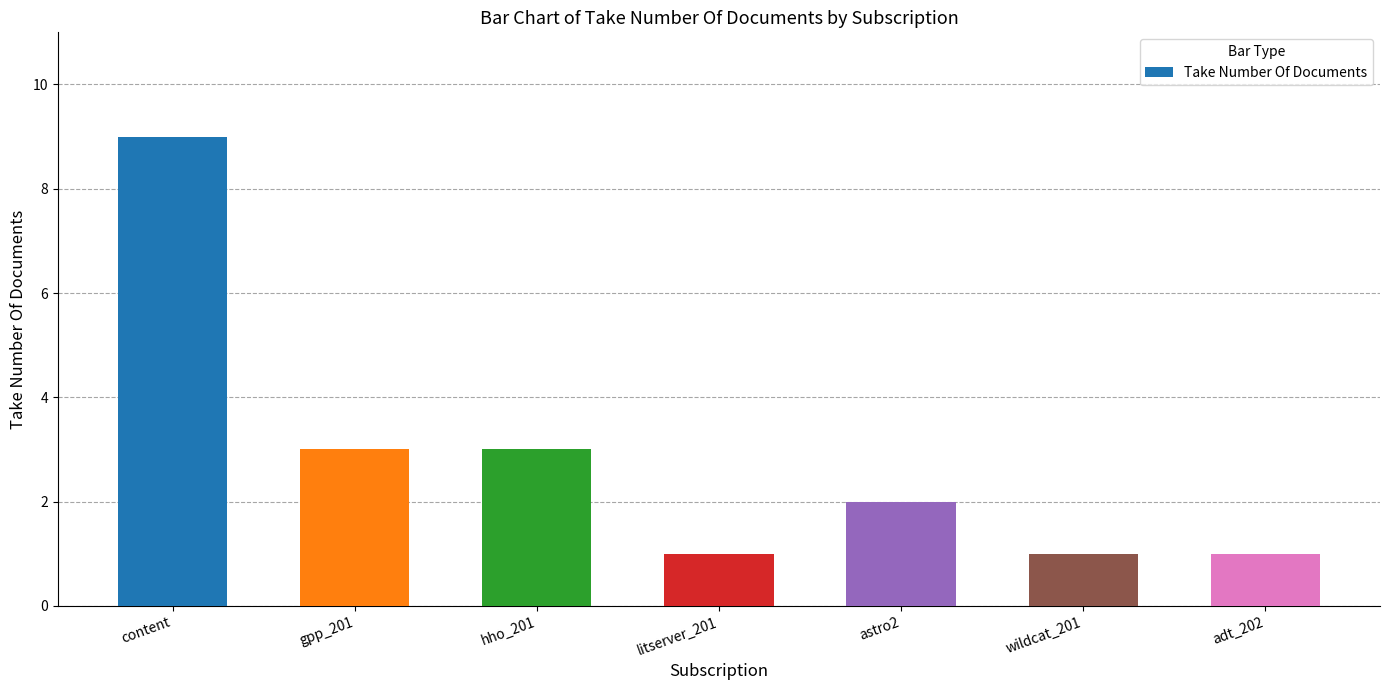

Which has a higher value, adt_202 or content?

content